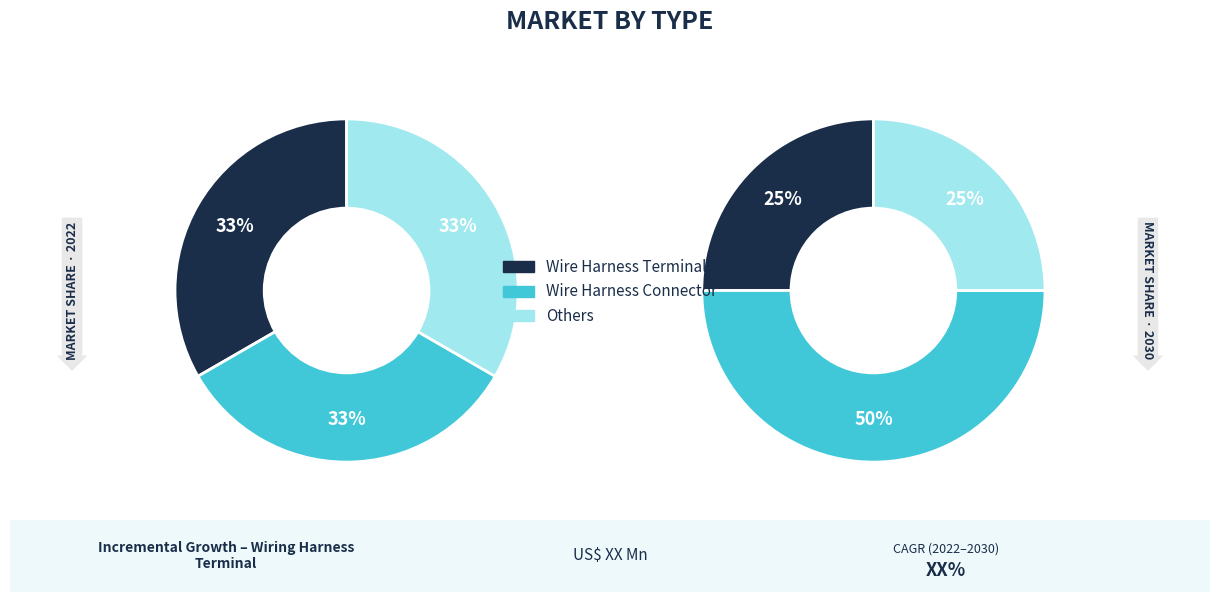

Which slice is the smallest?

3